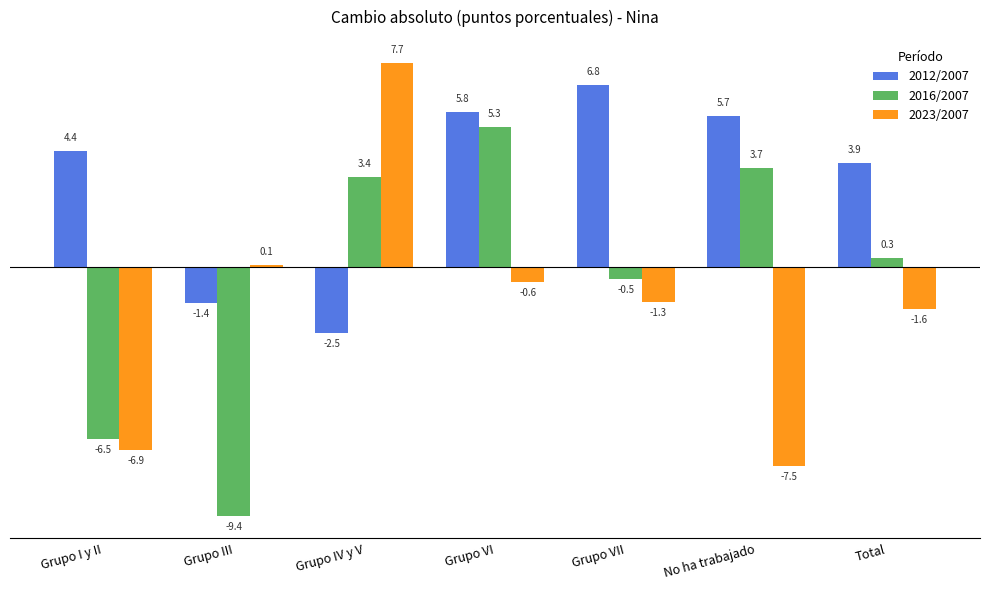

What is the total value across all series at Grupo IV y V?

8.6